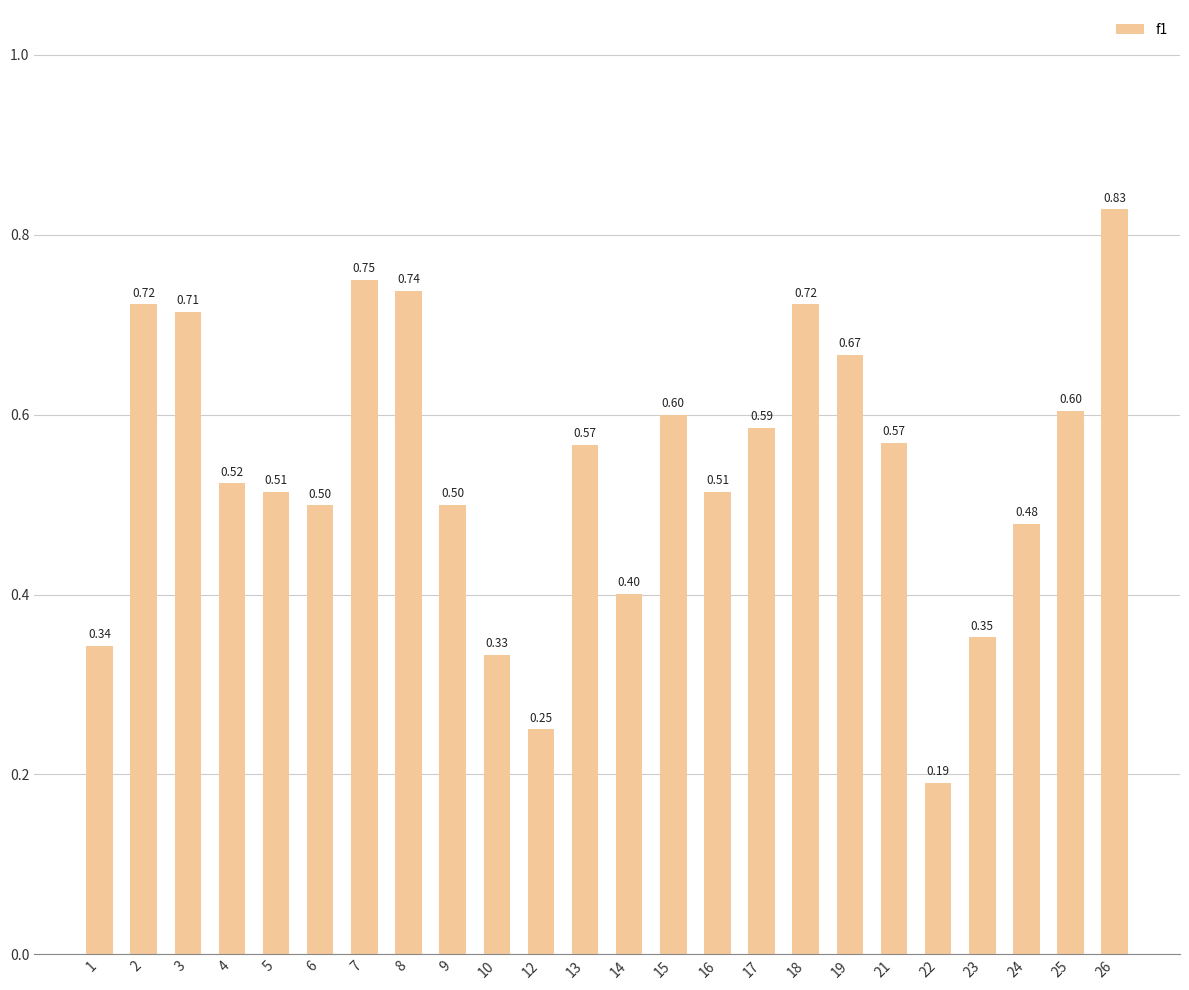

Between 7 and 17, which is larger?

7